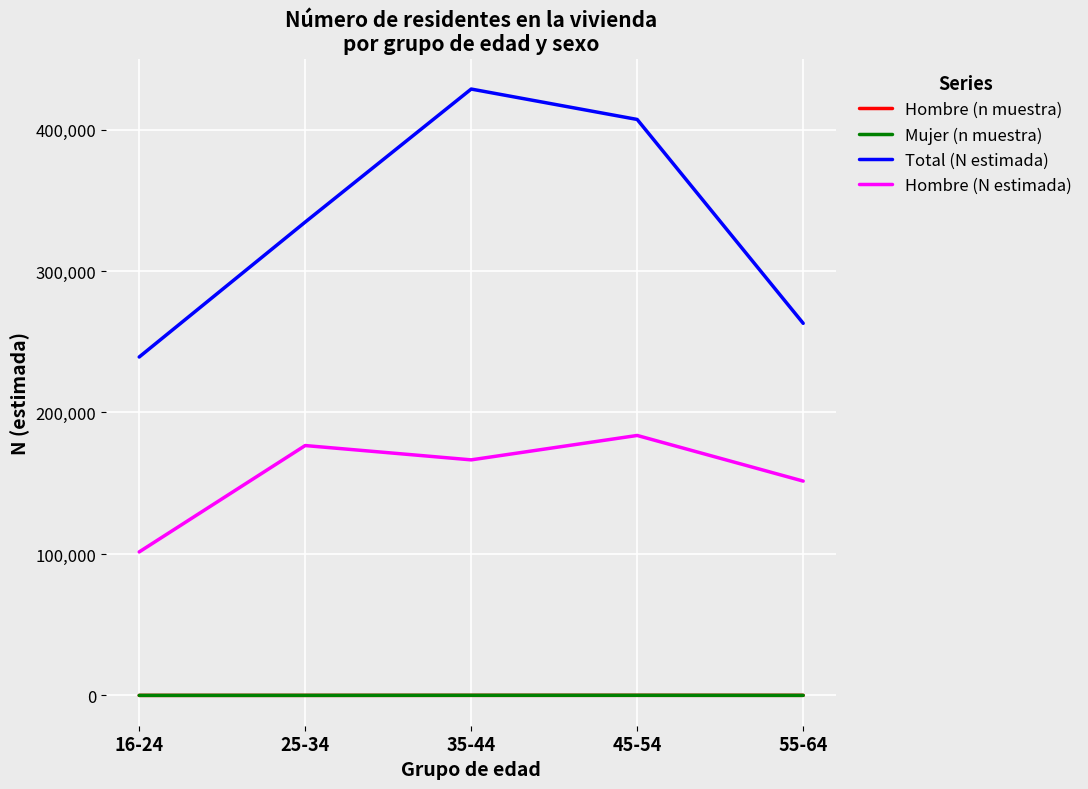

What is the sum of all Mujer (n muestra) values?

355